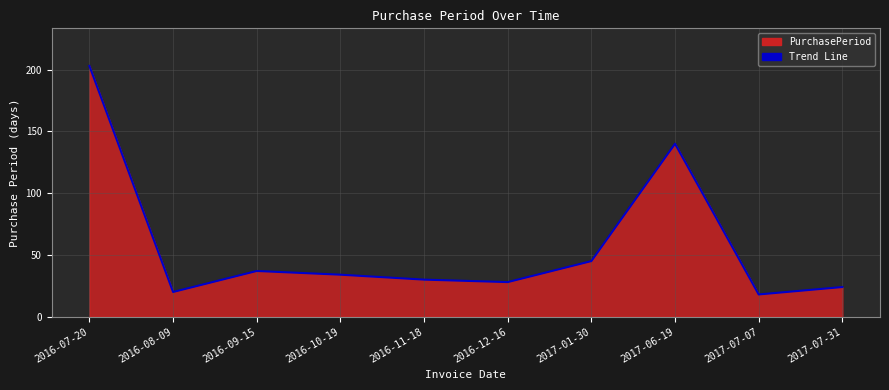

Where is the data nearest to the value 110?

2017-06-19